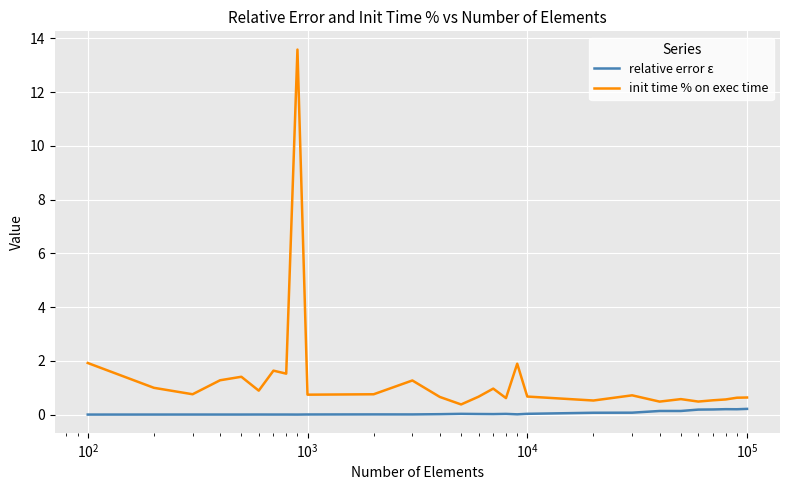

Rank the series by their average value, from lowest to highest.

relative error ε, init time % on exec time